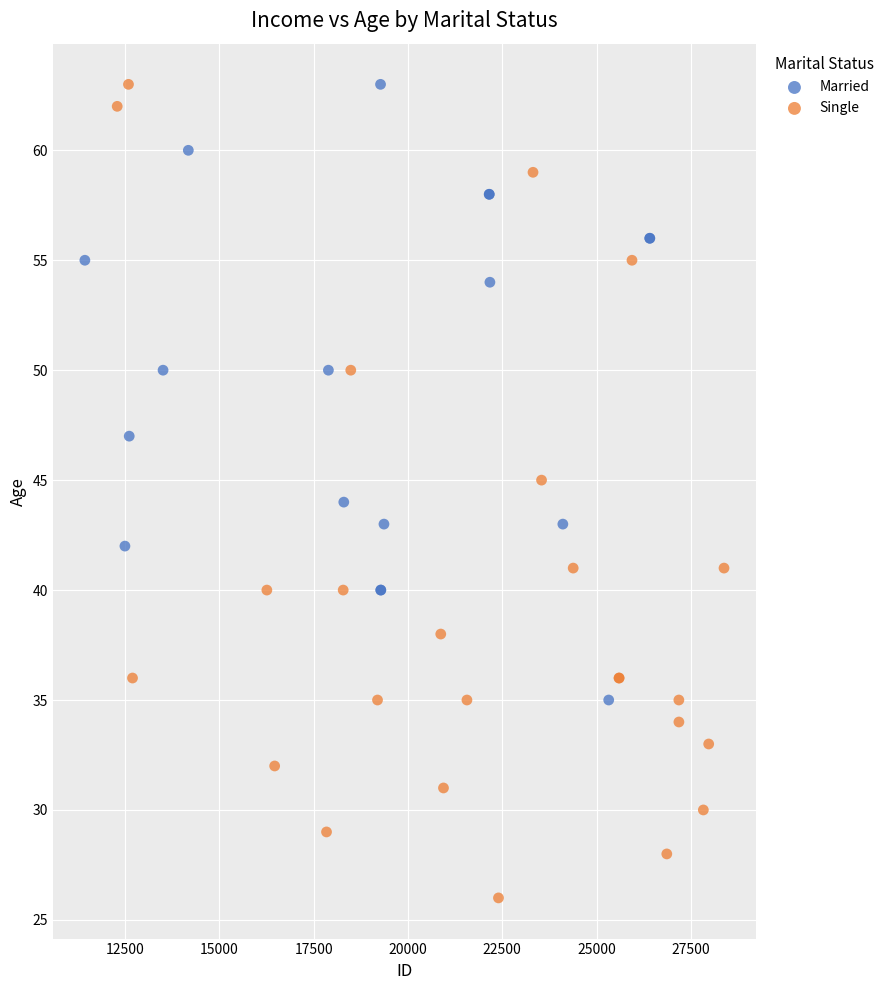

Which series reaches the minimum Y coordinate?

Single